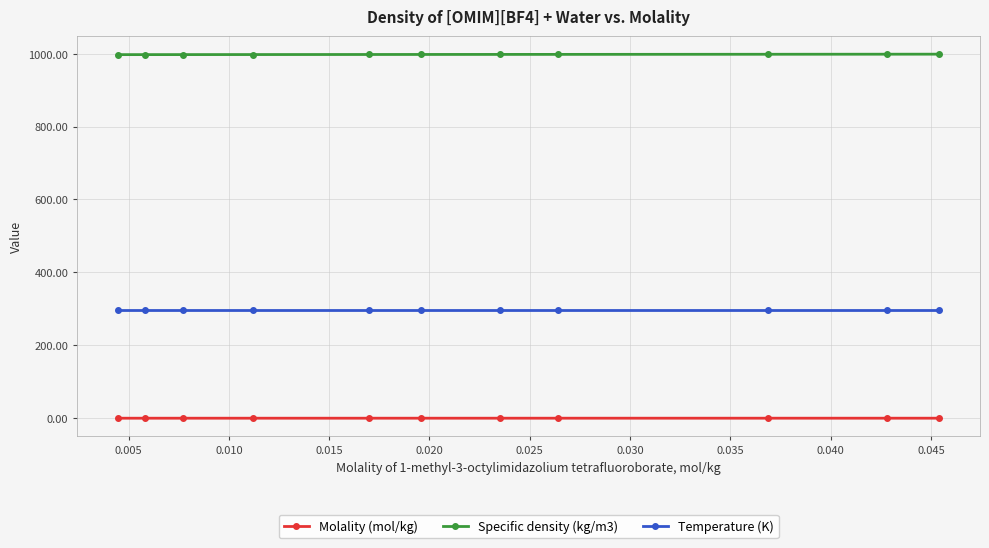

At how many categories does at least one series exceed 34?

11